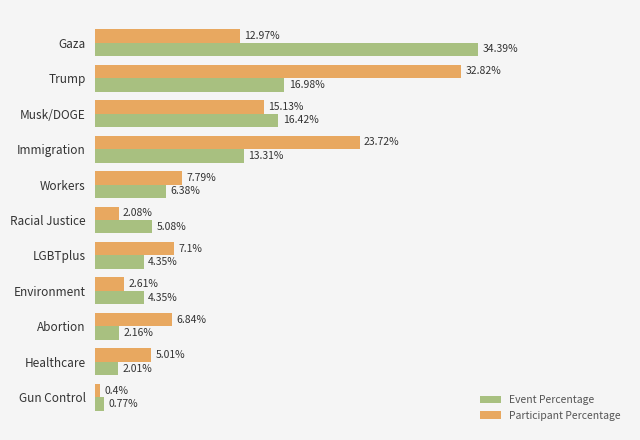

At which category is the sum across all series the highest?

Trump